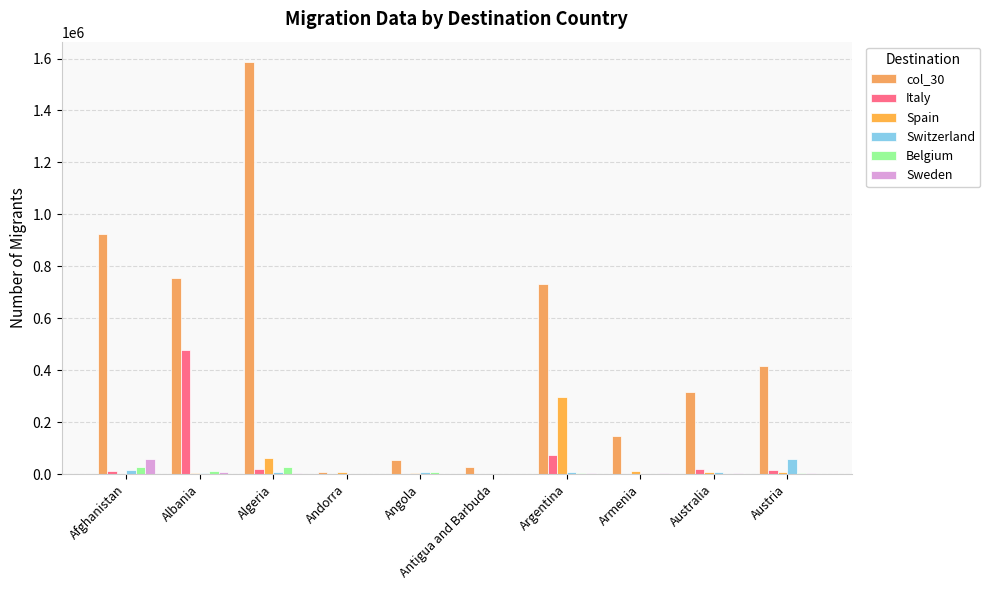

What is the sum of all Switzerland values?

114511